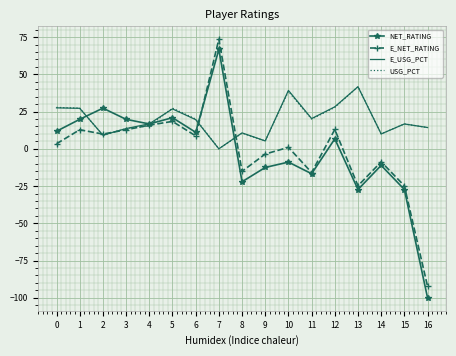

What is the total value across all series at 0?

70.5